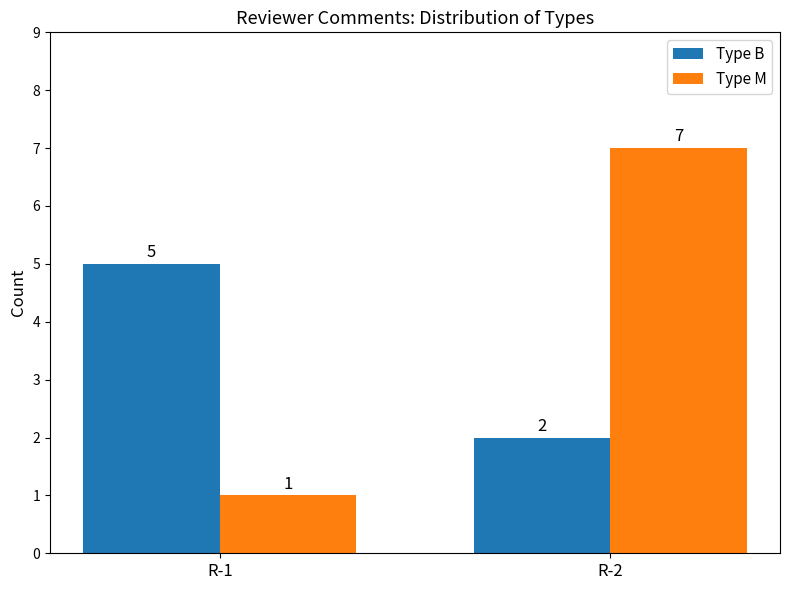

Reading left to right, extract all data points from this chart.

Type B: R-1=5	R-2=2
Type M: R-1=1	R-2=7